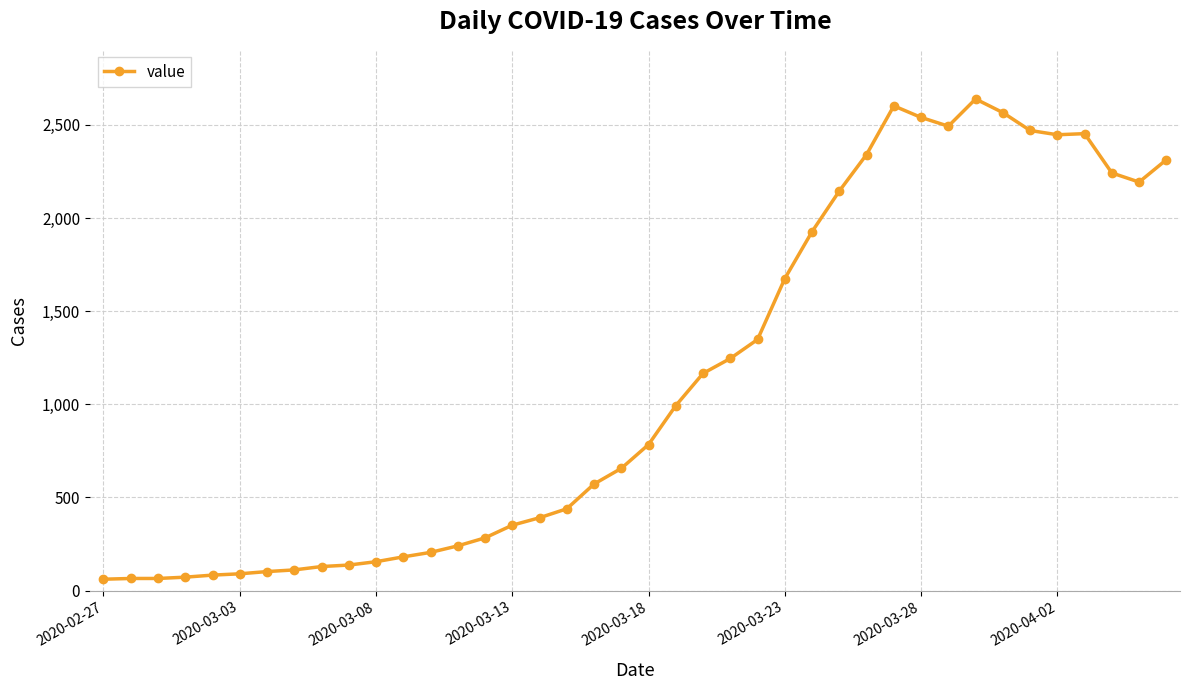

How many series are shown in this chart?

1